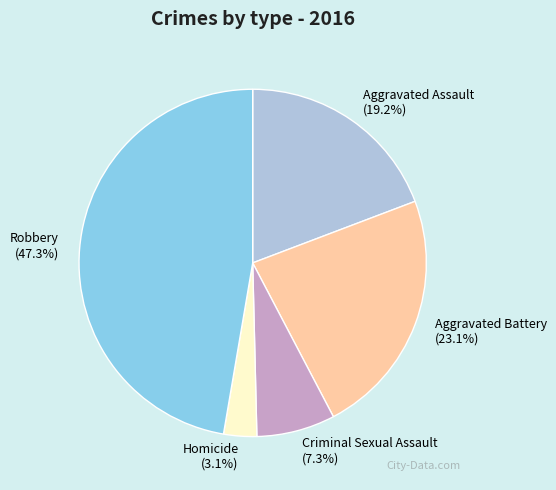

What is the total percentage of Aggravated Battery and Criminal Sexual Assault?

30.4%